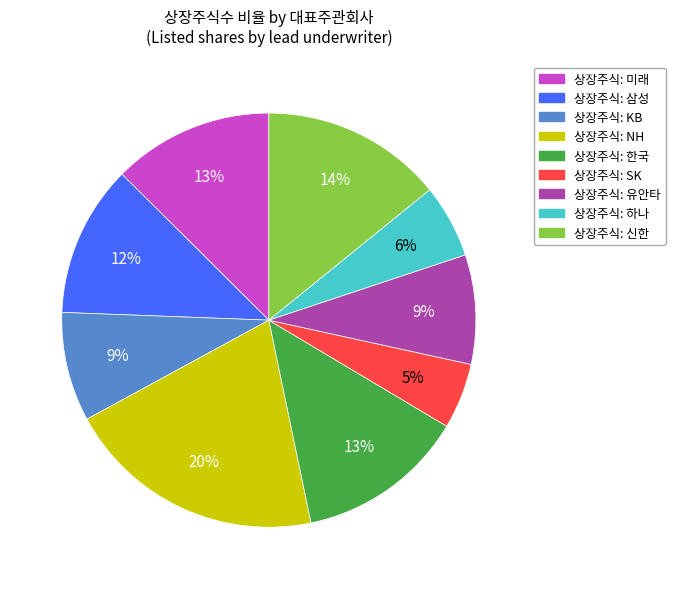

How many segments does this pie chart have?

9